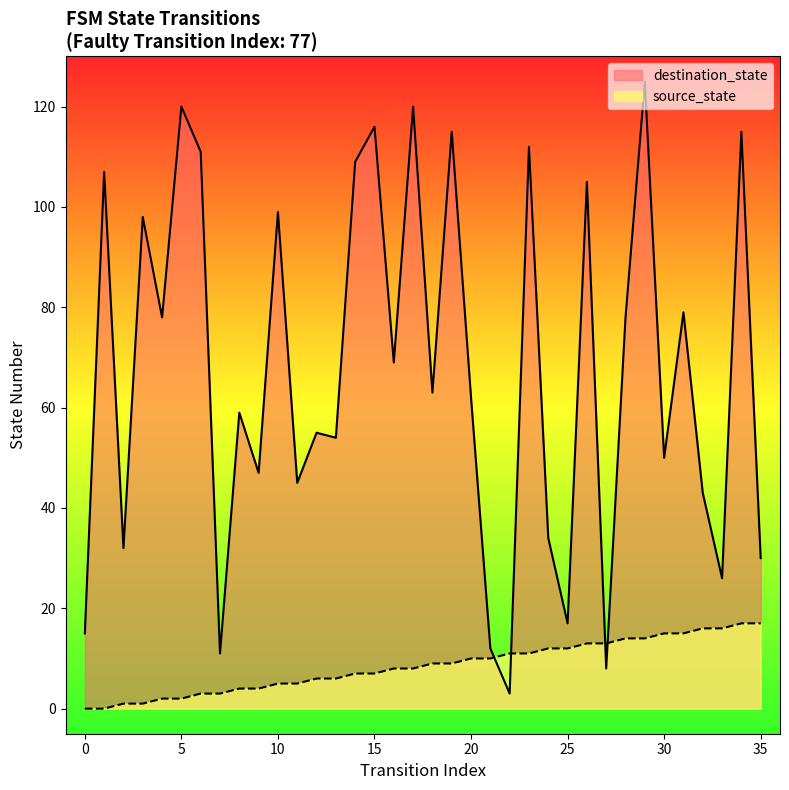

List the series in order of their overall mean, highest first.

destination_state, source_state